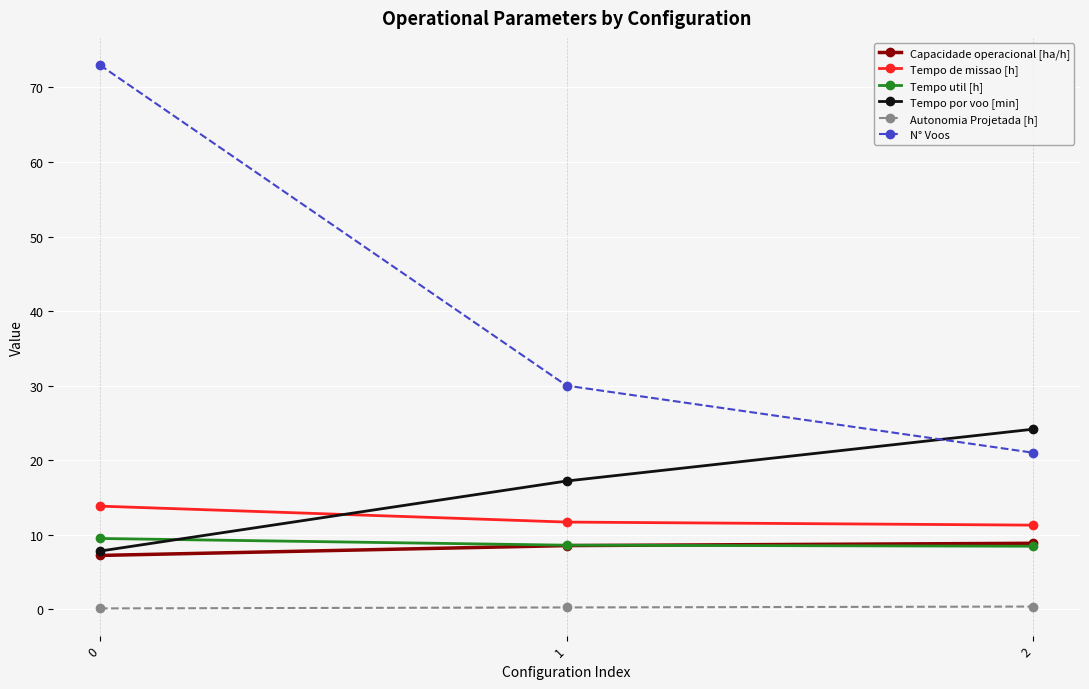

Which series has the largest range (max minus min)?

N° Voos